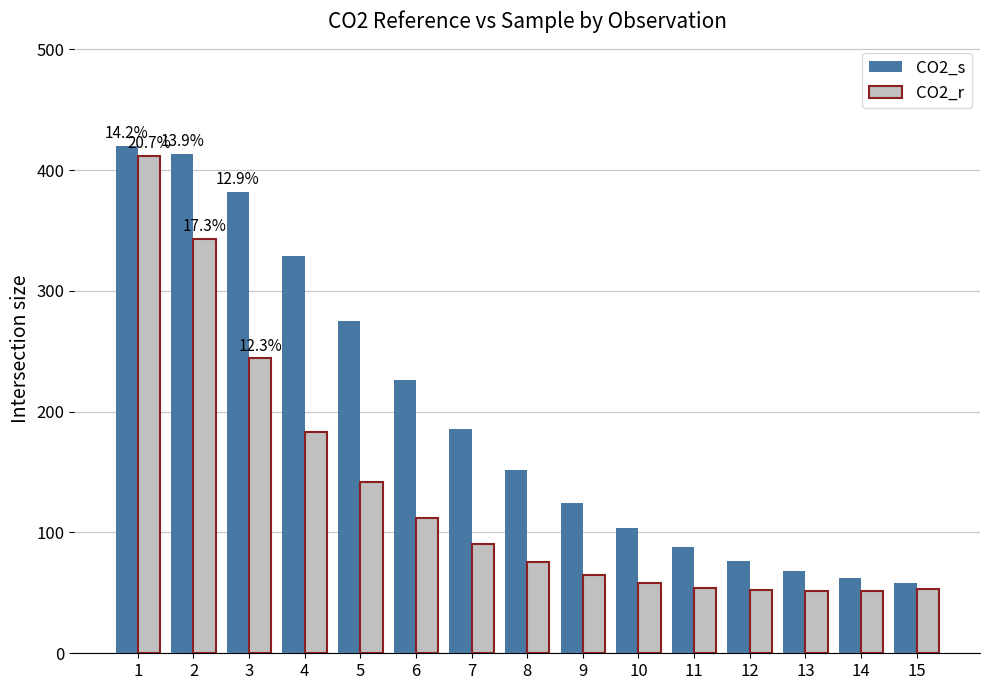

What is the value of the CO2_r bar at the 8th from the left?

75.6